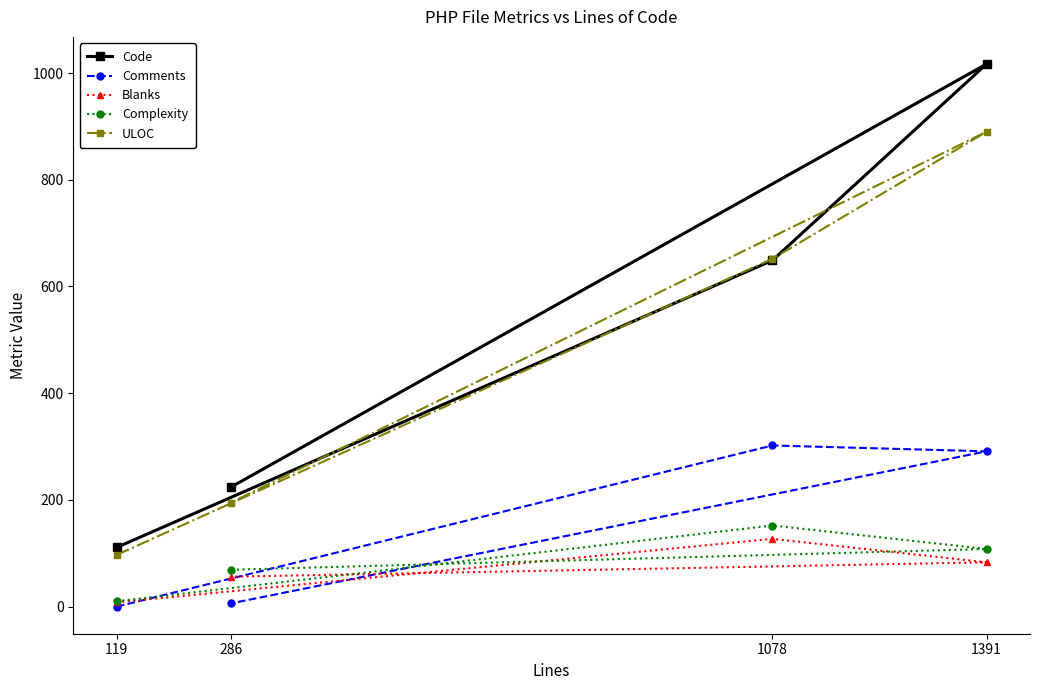

How many data points in Comments are above 291?

1